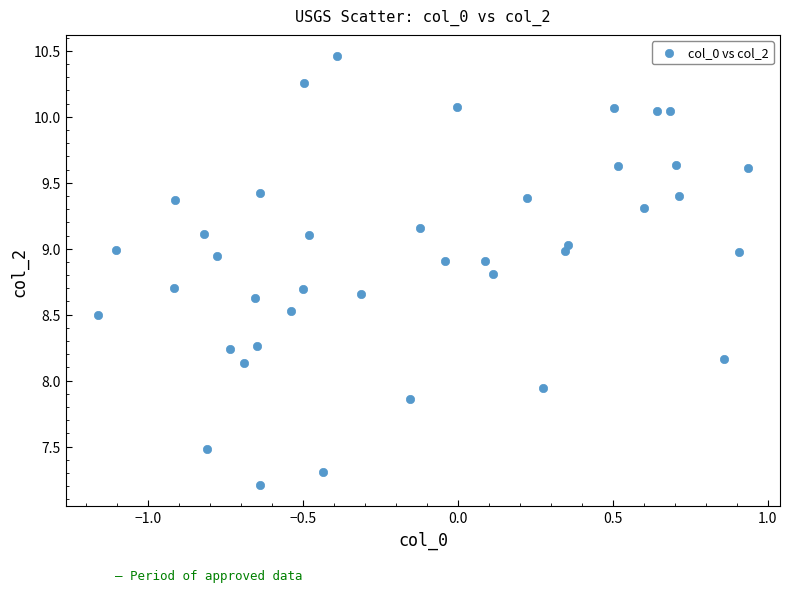

What is the range of Y values (max minus min)?

3.3